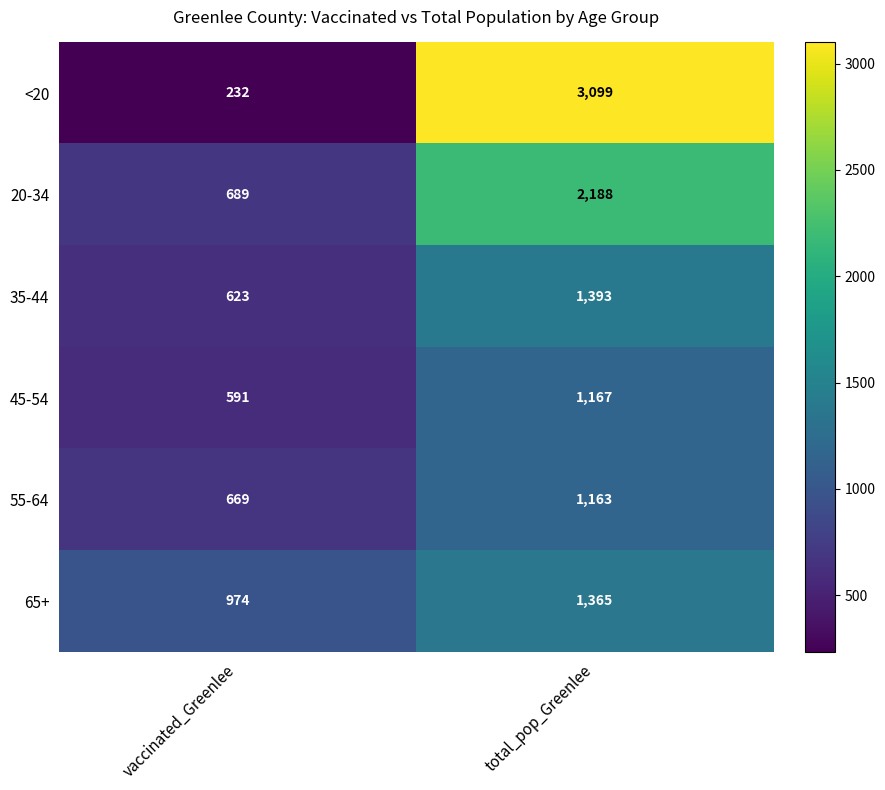

Count the number of categories in the chart.

2